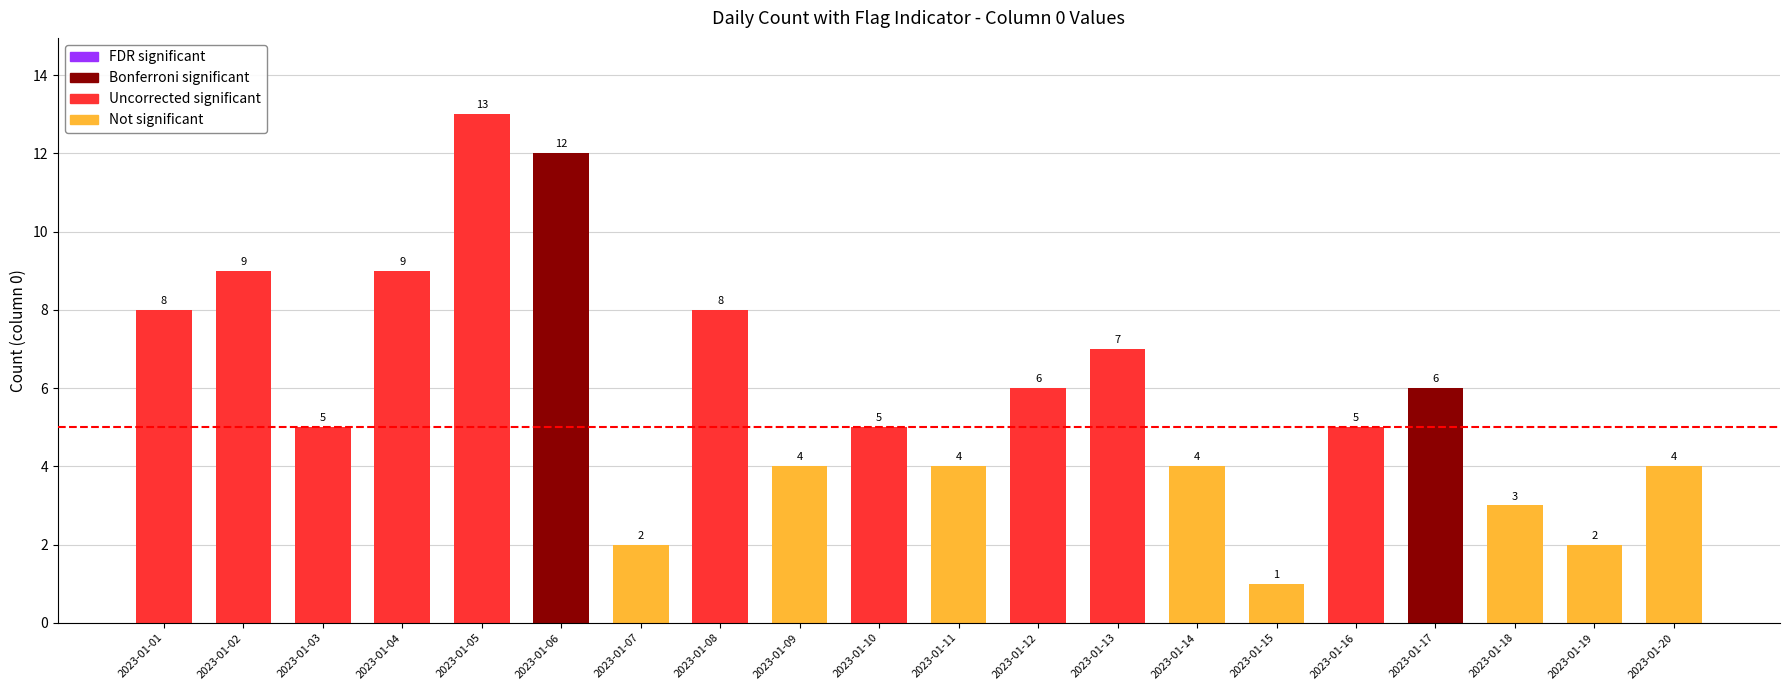

What is the greatest value displayed?

13